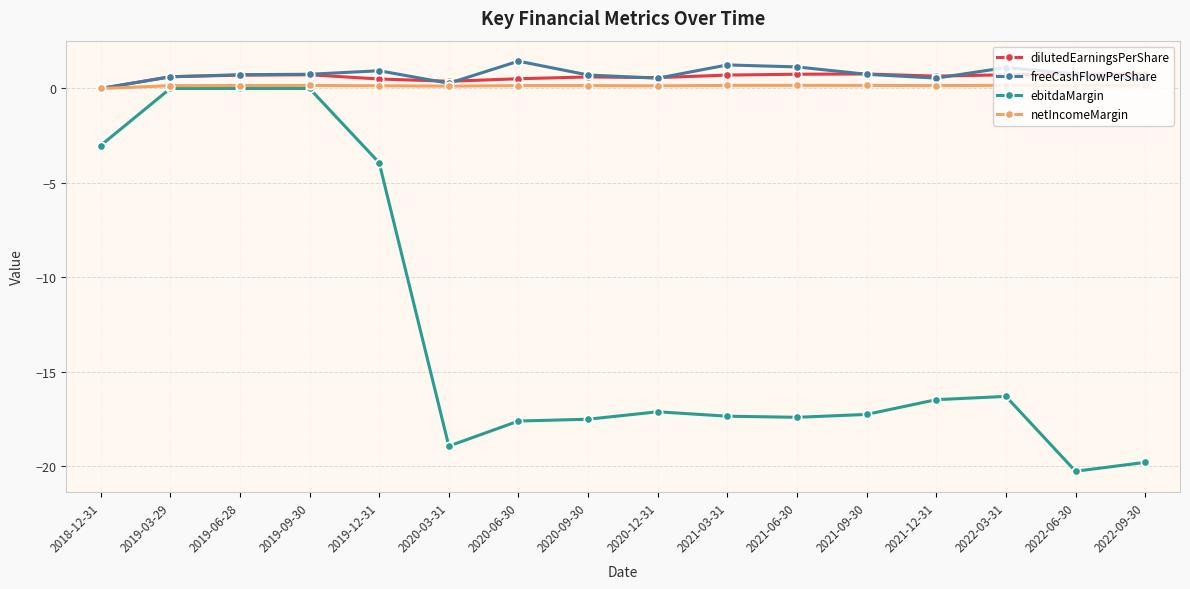

True or false: ebitdaMargin and dilutedEarningsPerShare intersect in this chart.

False